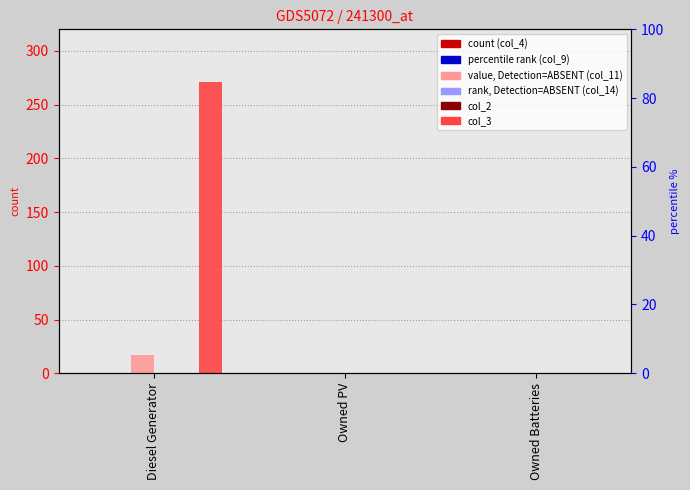

At which label is col_9 closest to 0?

Diesel Generator